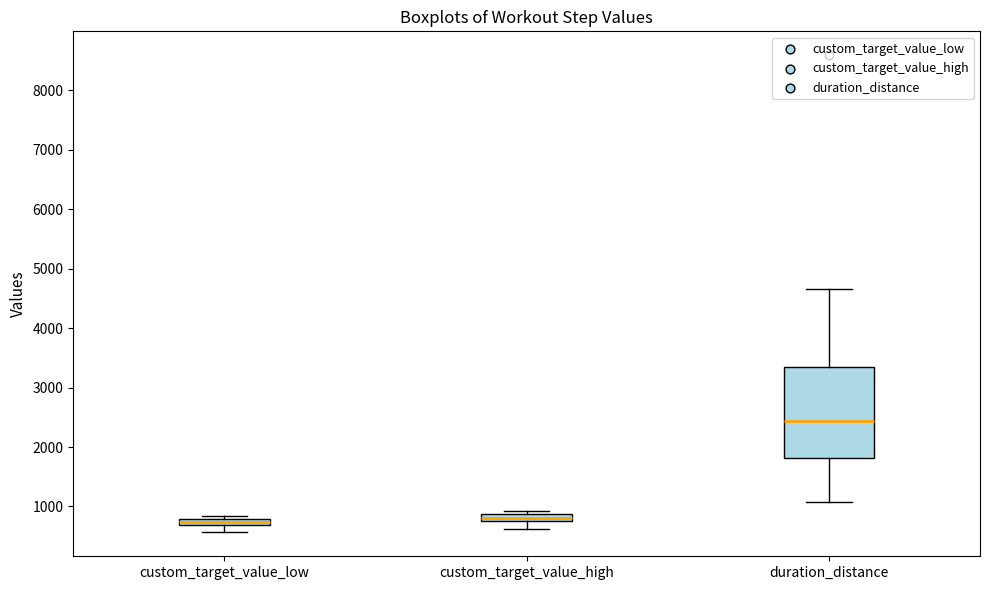

Which box has the highest median line?

duration_distance